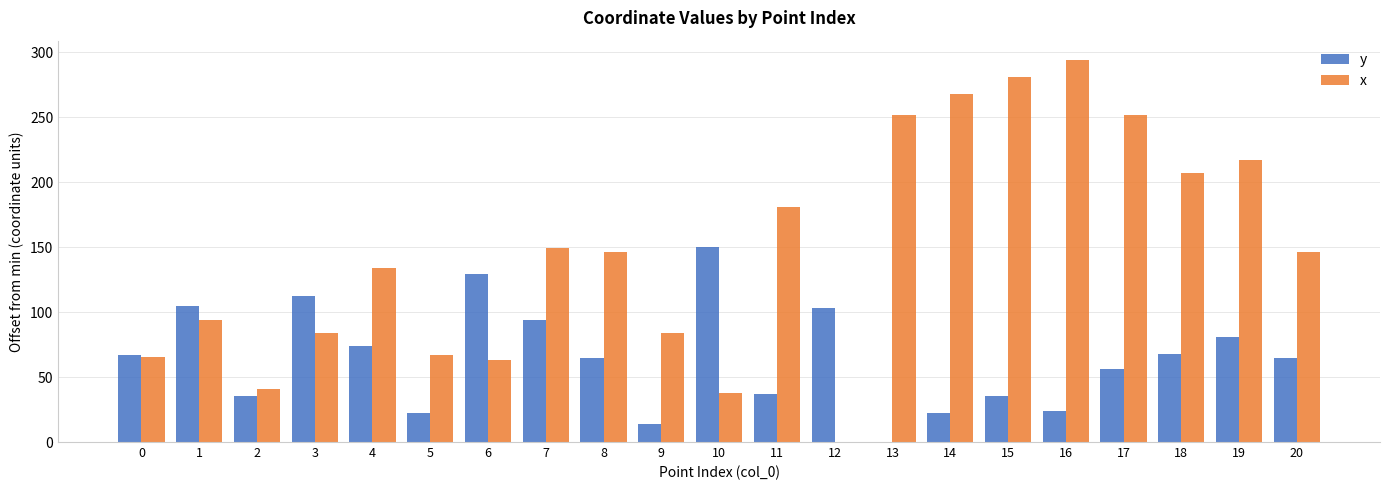

Between 5 and 18, which series saw the biggest shift?

x